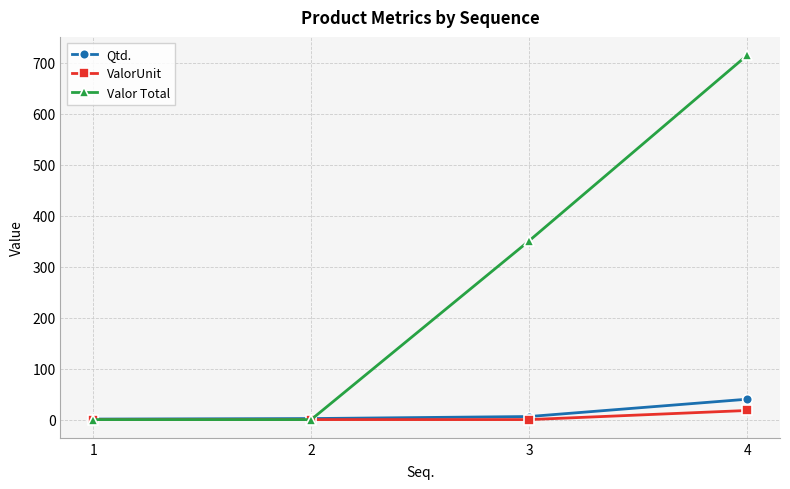

Which series has the widest spread of values?

Valor Total